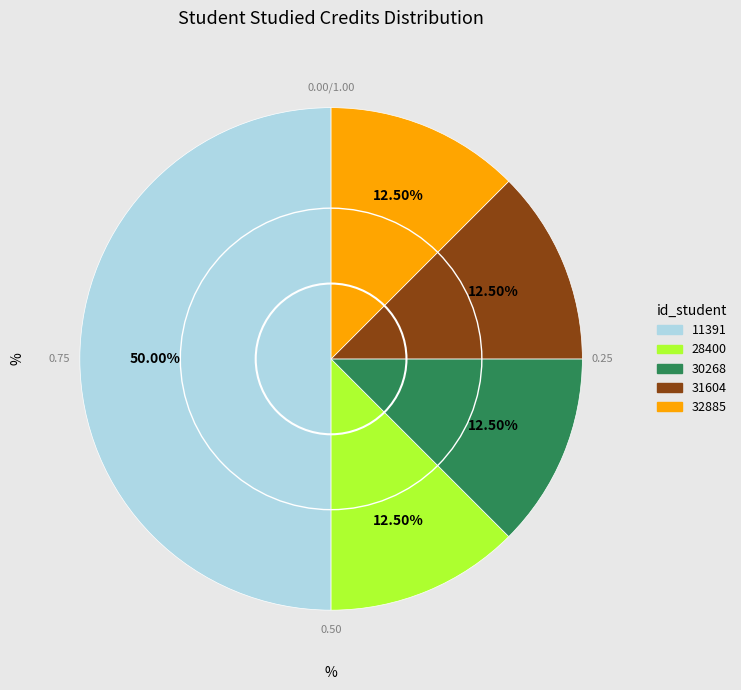

Is 32885 the majority of the pie?

No